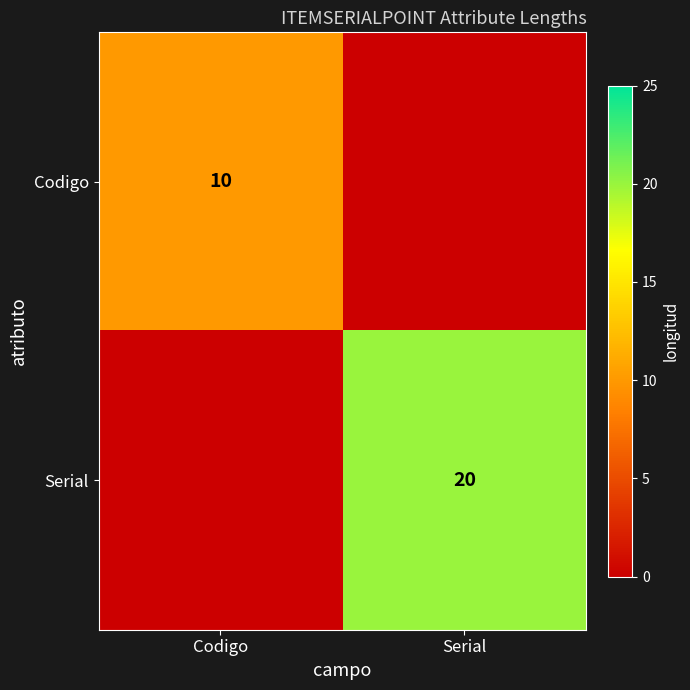

The Codigo series shows 2 at Codigo. True or false?

False